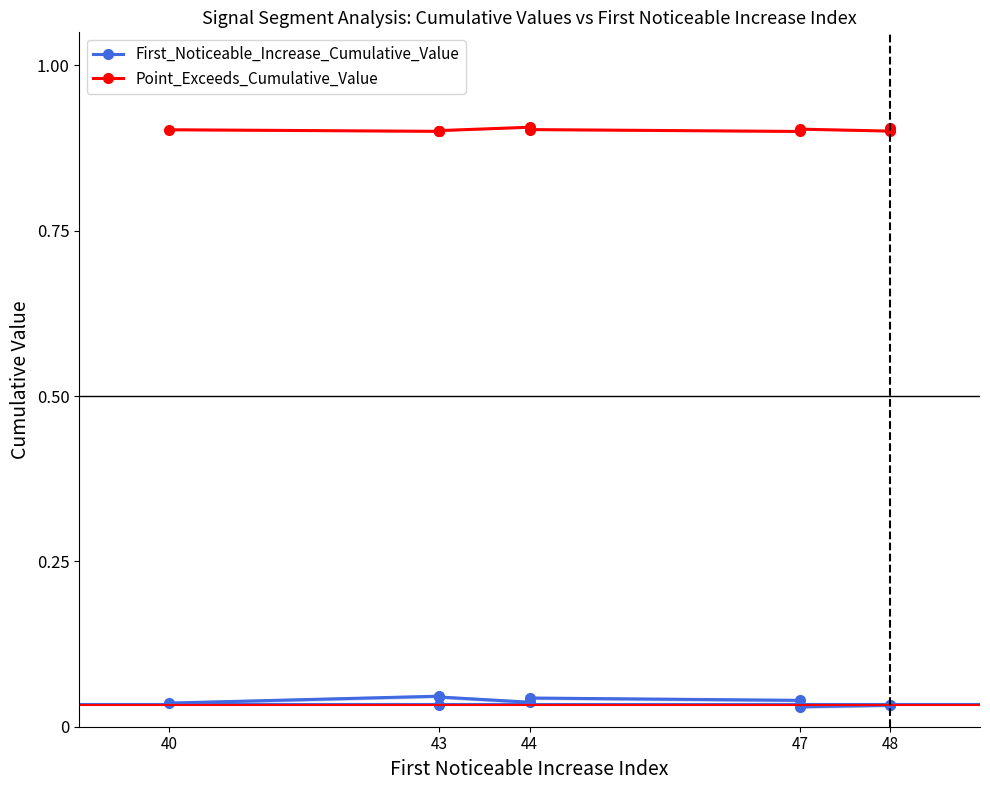

True or false: Point_Exceeds_Cumulative_Value has more than 0 points higher than both neighbors.

True